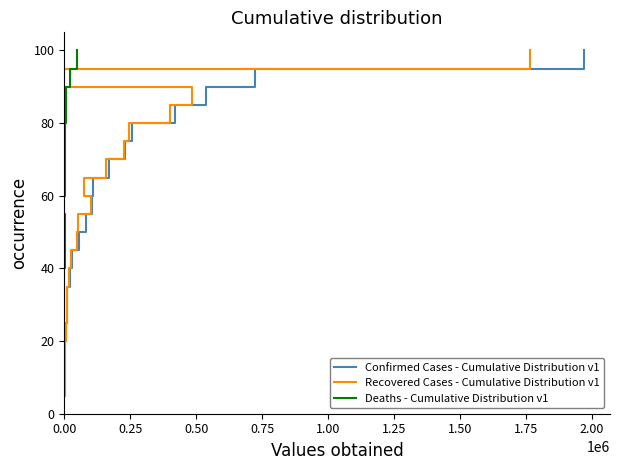

Reading right to left, list all the values displayed in this chart.

Confirmed Cases - Cumulative Distribution v1: 100.0	95.0	90.0	85.0	80.0	75.0	70.0	65.0	60.0	55.0	50.0	45.0	40.0	35.0	30.0	25.0	20.0	15.0	10.0	5.0
Recovered Cases - Cumulative Distribution v1: 100.0	95.0	90.0	85.0	80.0	75.0	70.0	65.0	60.0	55.0	50.0	45.0	40.0	35.0	30.0	25.0	20.0	15.0	10.0	5.0
Deaths - Cumulative Distribution v1: 100.0	95.0	90.0	85.0	80.0	75.0	70.0	65.0	60.0	55.0	50.0	45.0	40.0	35.0	30.0	25.0	20.0	15.0	10.0	5.0